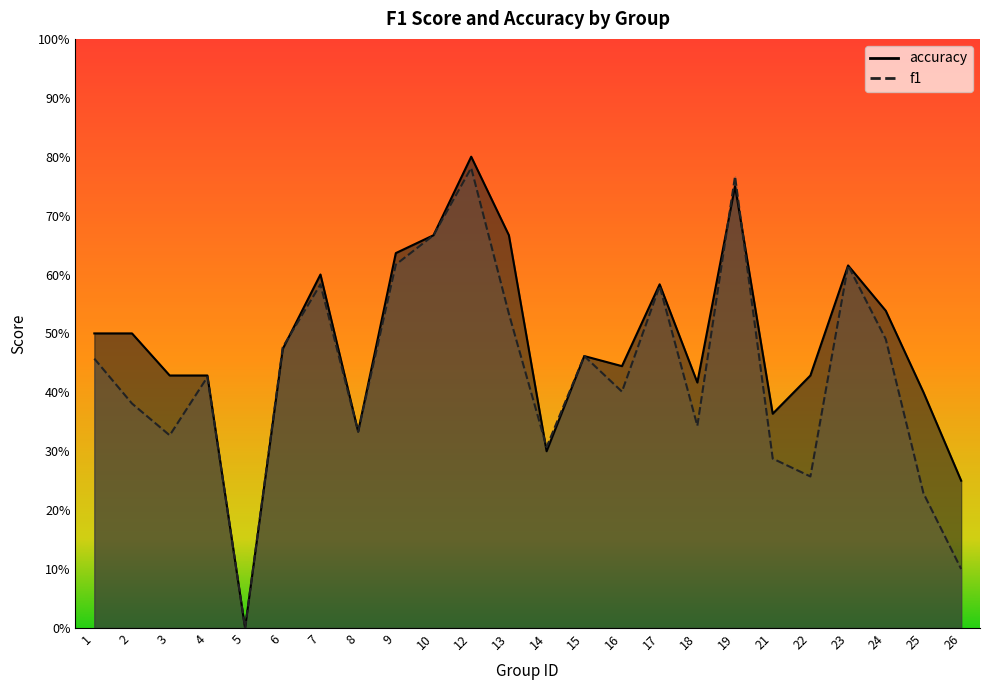

Is the value of accuracy at 22 greater than the value of f1 at 26?

Yes